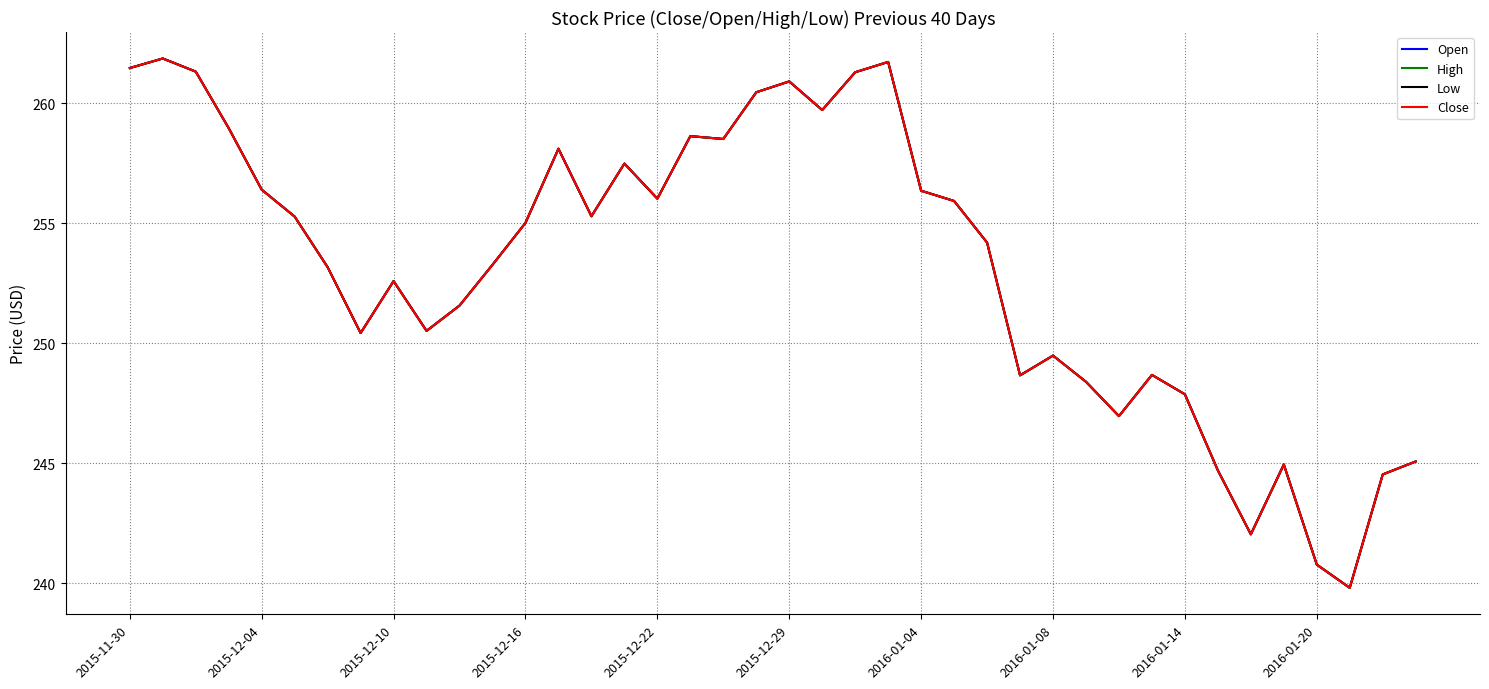

What is the sum of all Open values?

10128.2